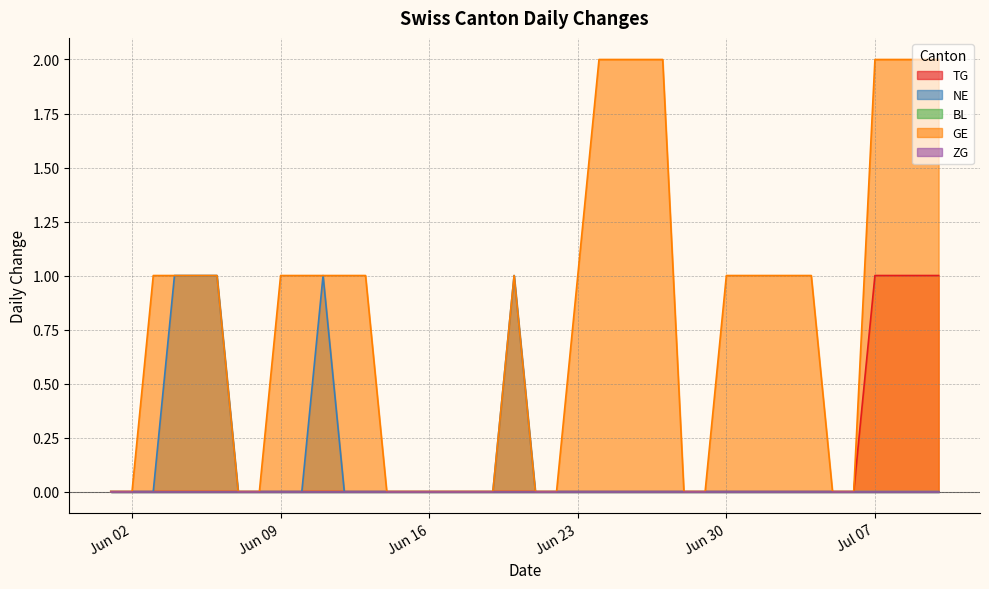

Which category has the lowest value across all series?

2020-06-01